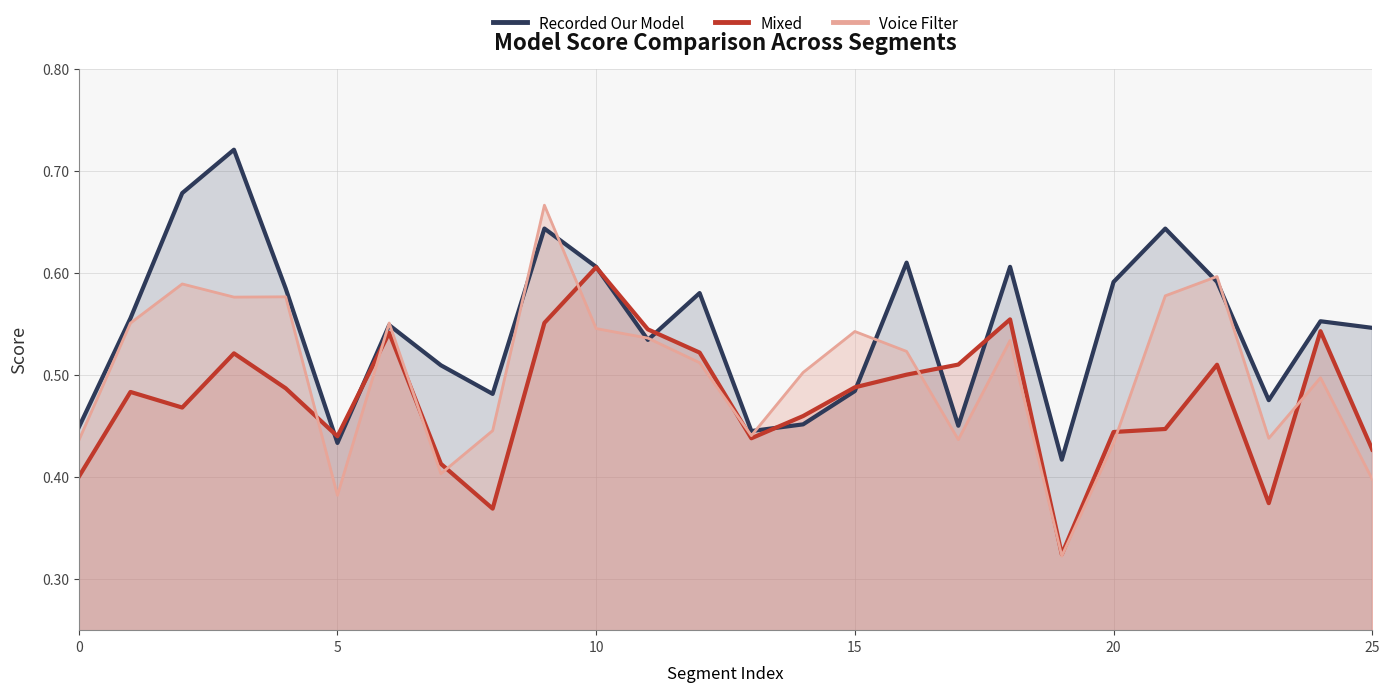

Count the Mixed values in the range 0 to 1.

26